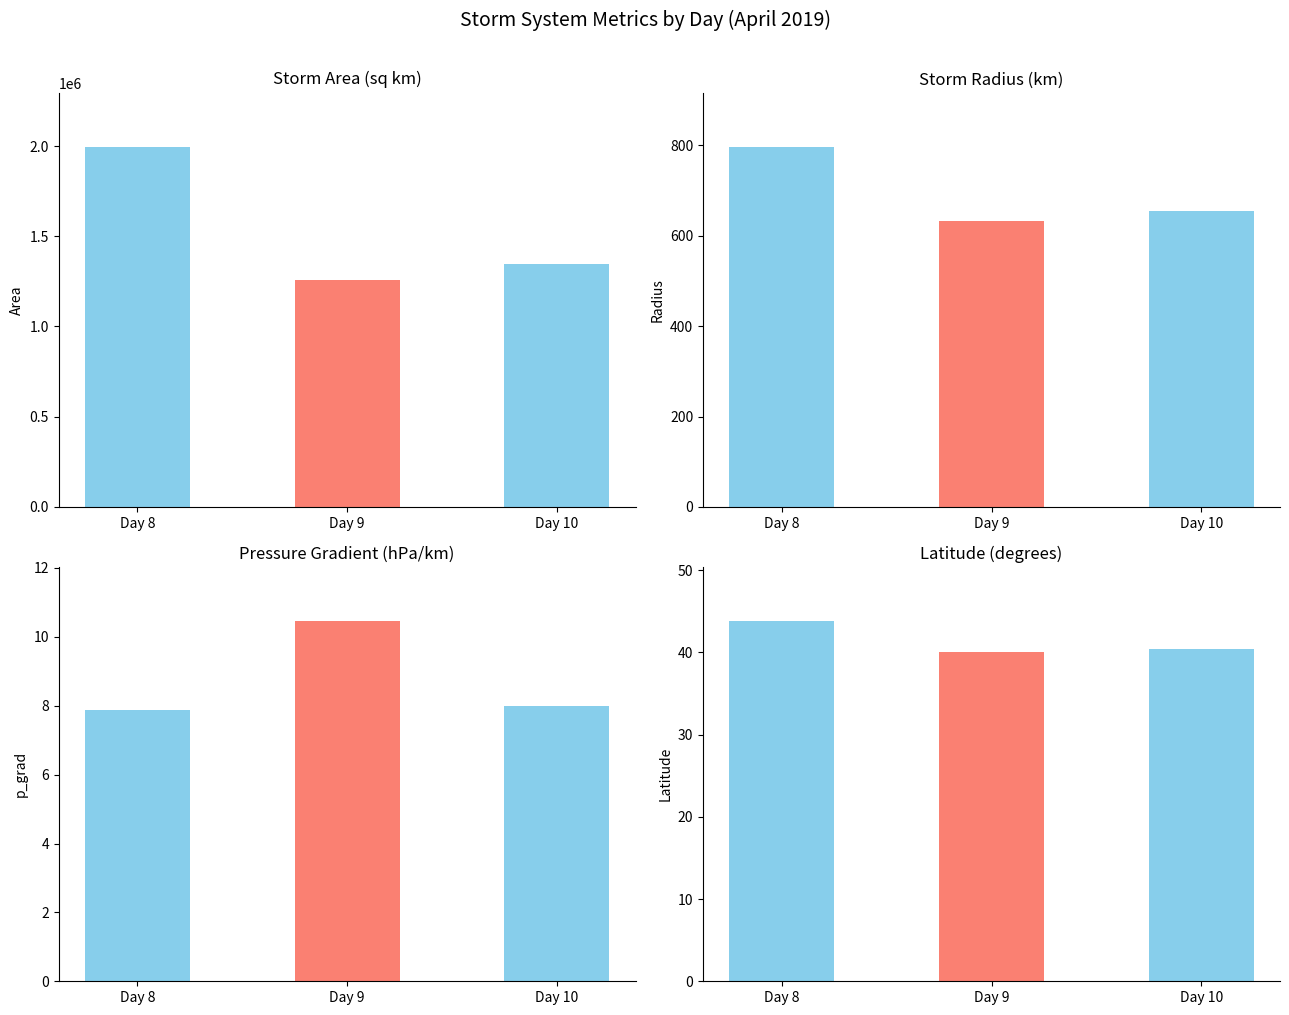

Where is p_grad nearest to the value 9?

Day 10